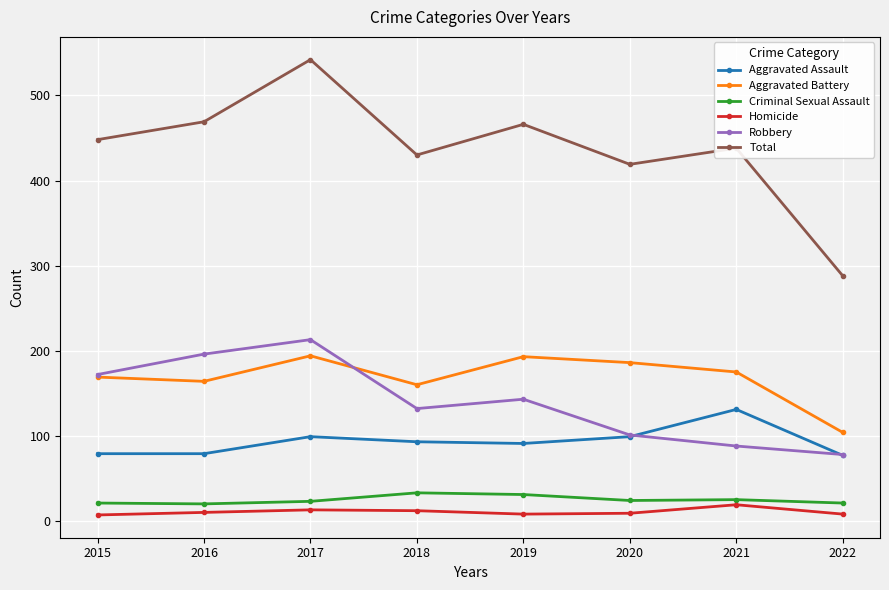

What are all the series names shown in the legend?

Aggravated Assault, Aggravated Battery, Criminal Sexual Assault, Homicide, Robbery, Total